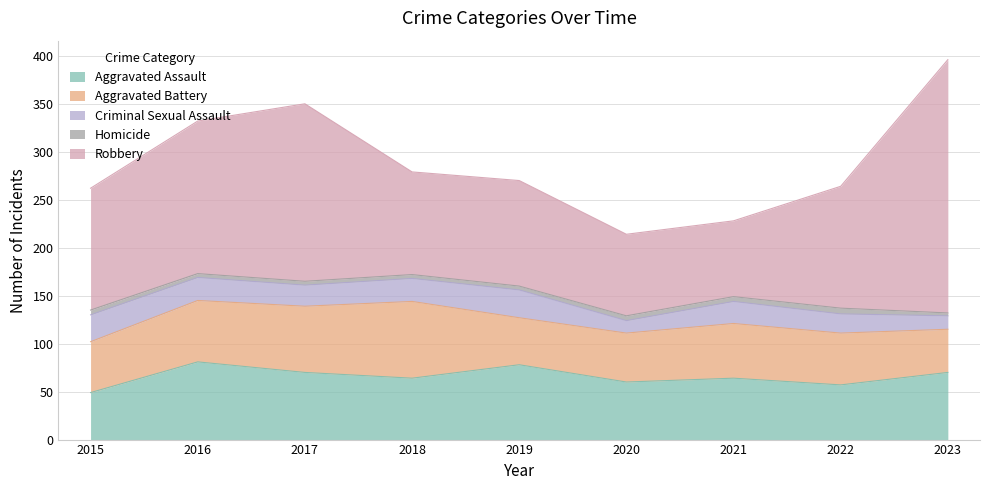

Is the value of Robbery at 2016 greater than the value of Criminal Sexual Assault at 2021?

Yes